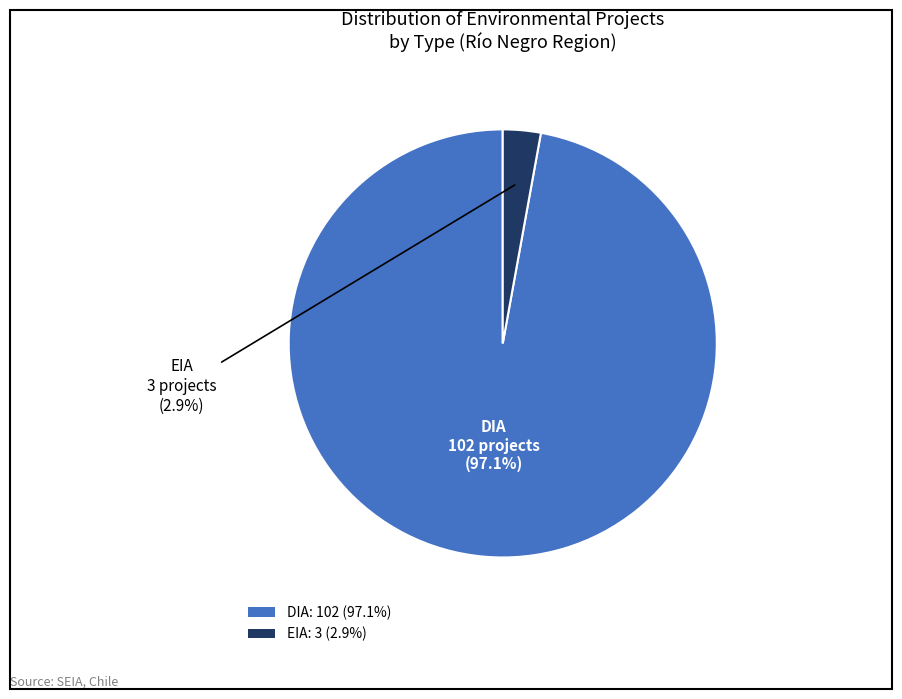

Which category has the smallest portion of the pie?

EIA